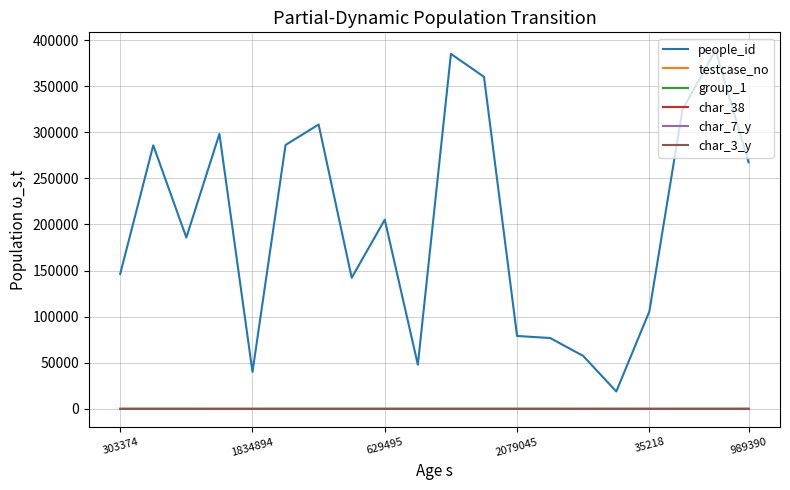

What is the greatest value displayed?

388900